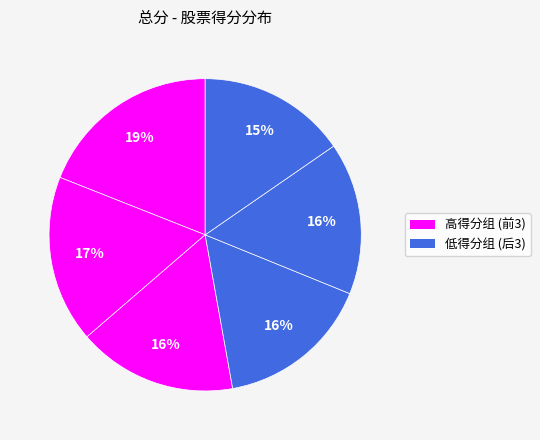

Count the number of slices in the pie.

6